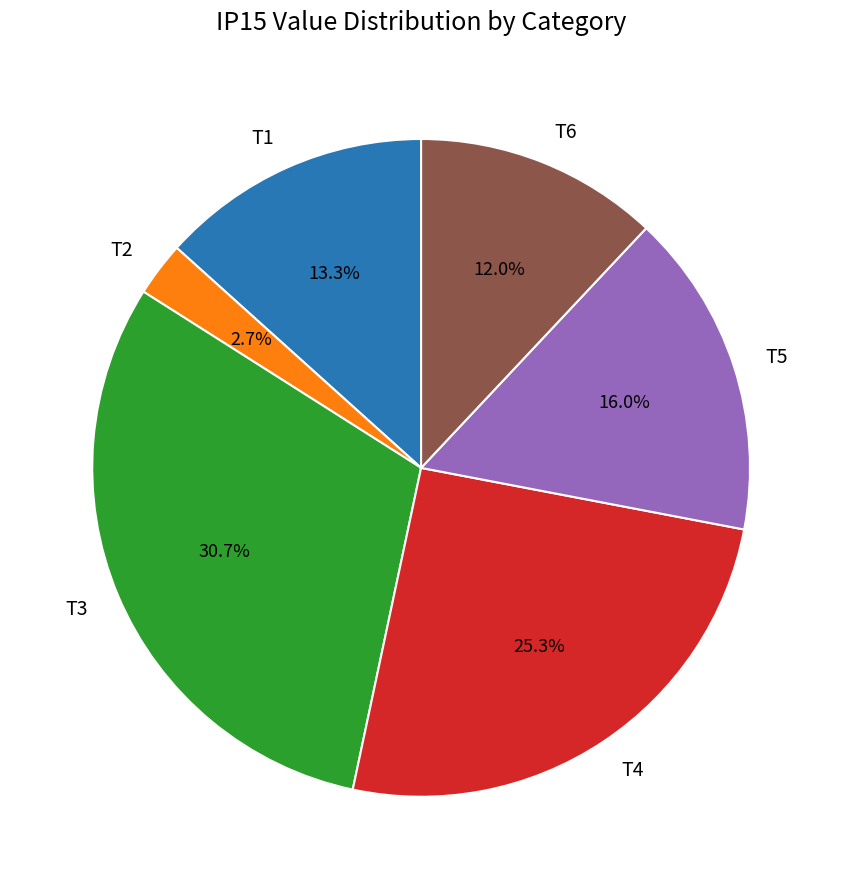

How many segments does this pie chart have?

6